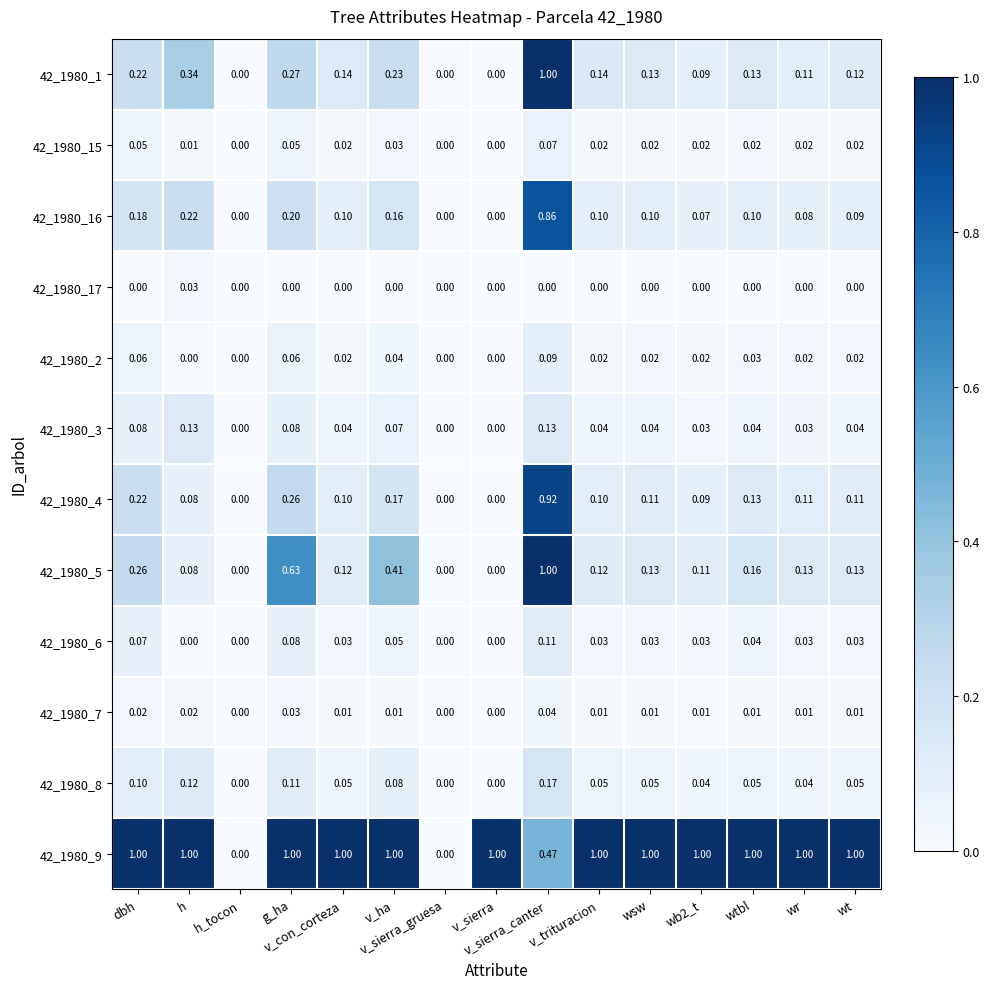

How many data points in 42_1980_7 are above 0?

12